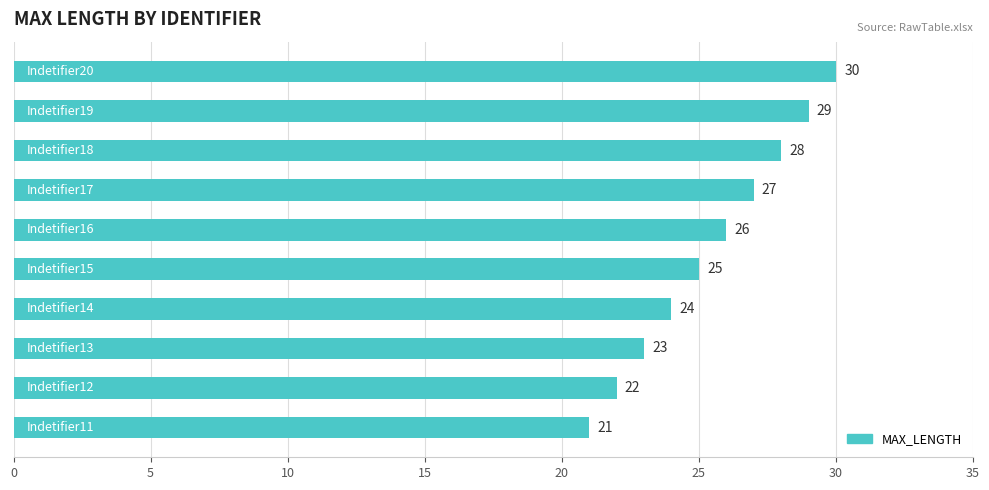

What is the difference between the maximum and minimum values?

9